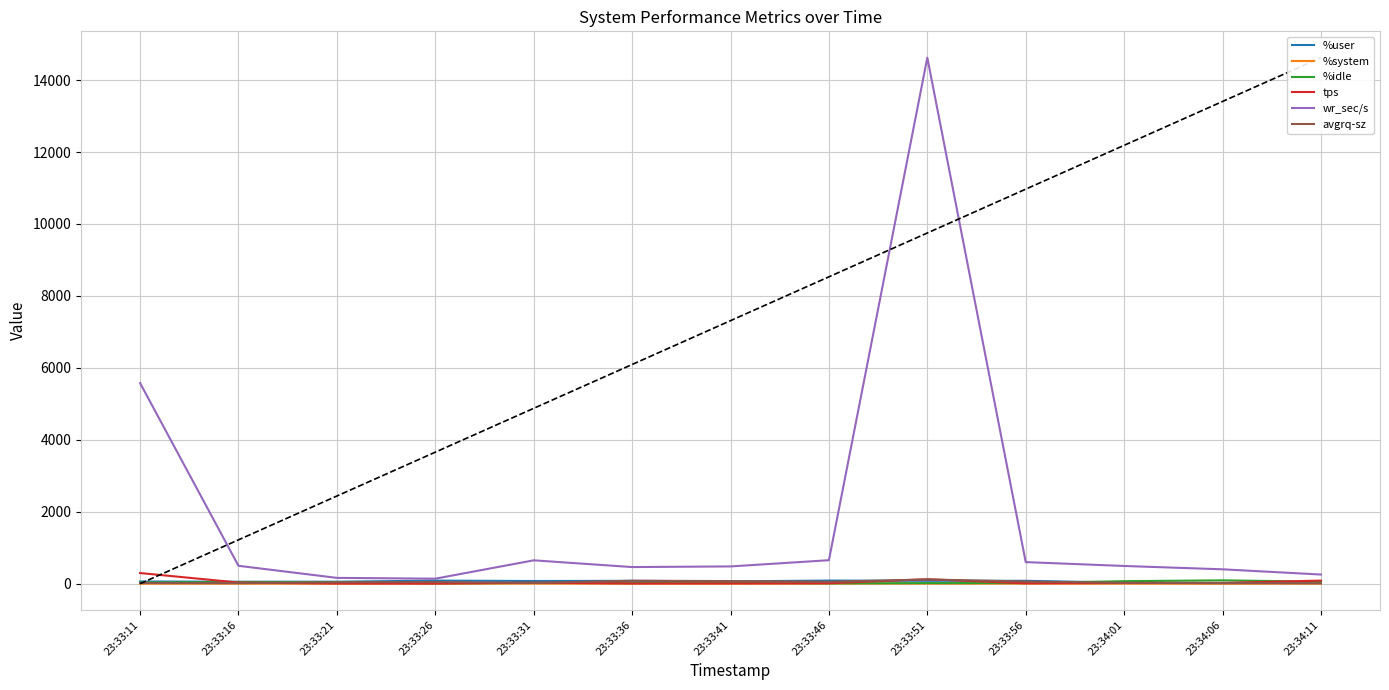

The %idle series shows 16.8 at 23:33:56. True or false?

True